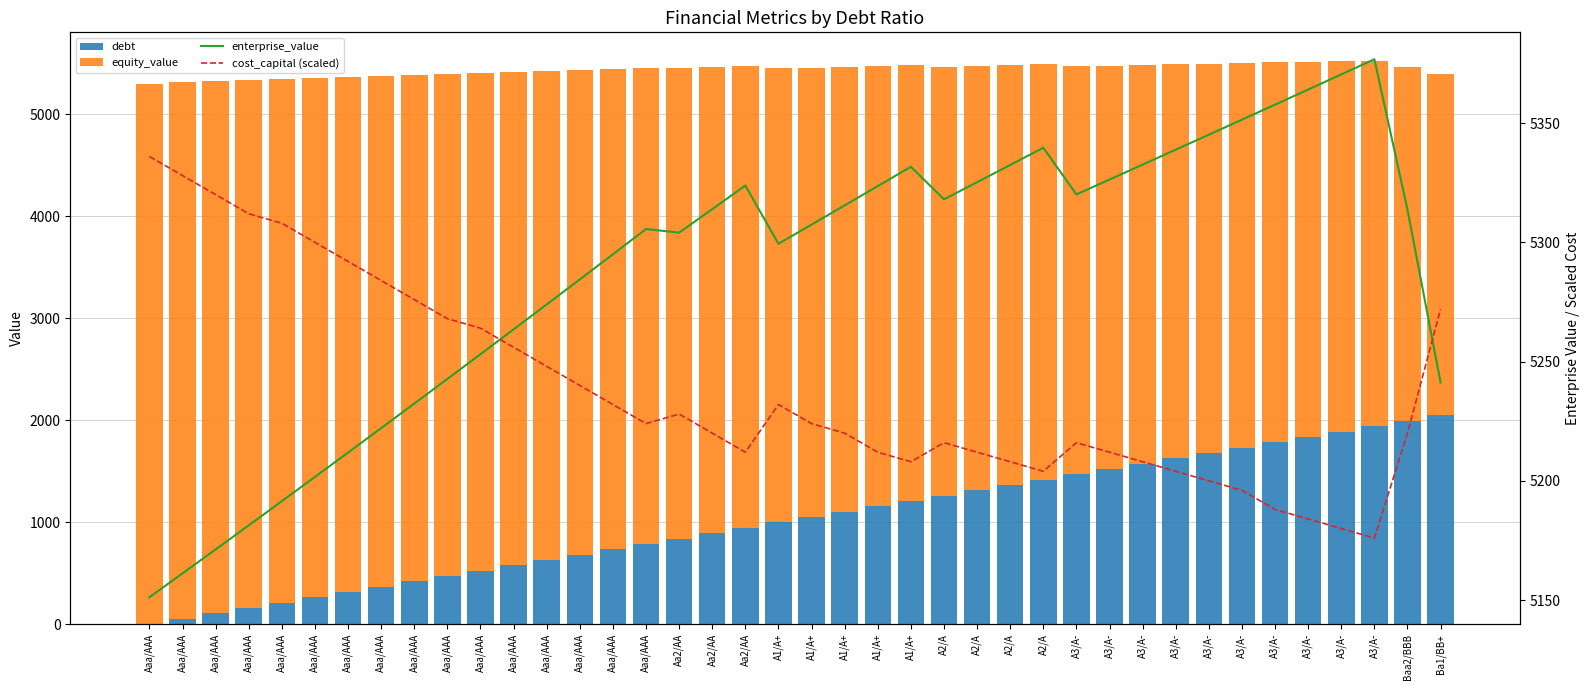

At which category is the sum across all series the highest?

A3/A-